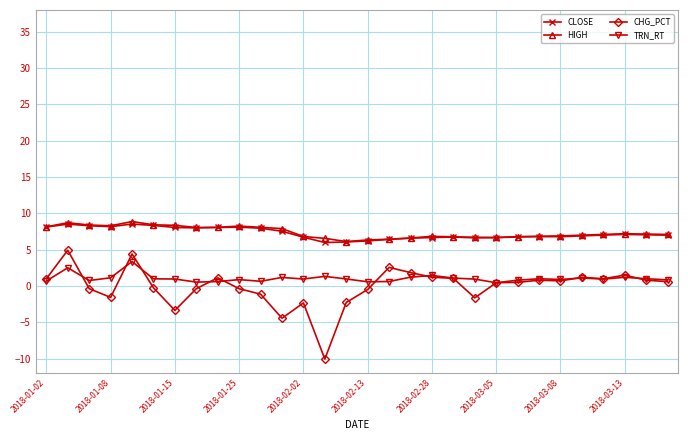

Which series has the largest range (max minus min)?

CHG_PCT